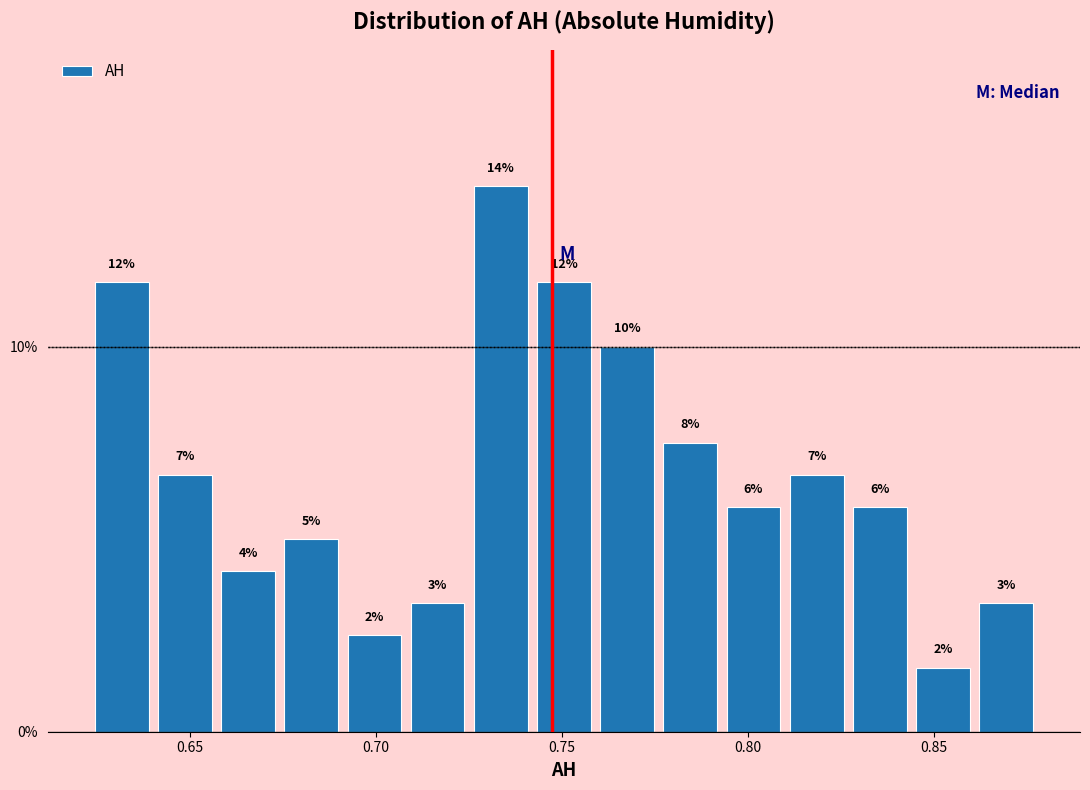

Read against the x-axis, roughly where is the centre of the tallest bar?

0.735